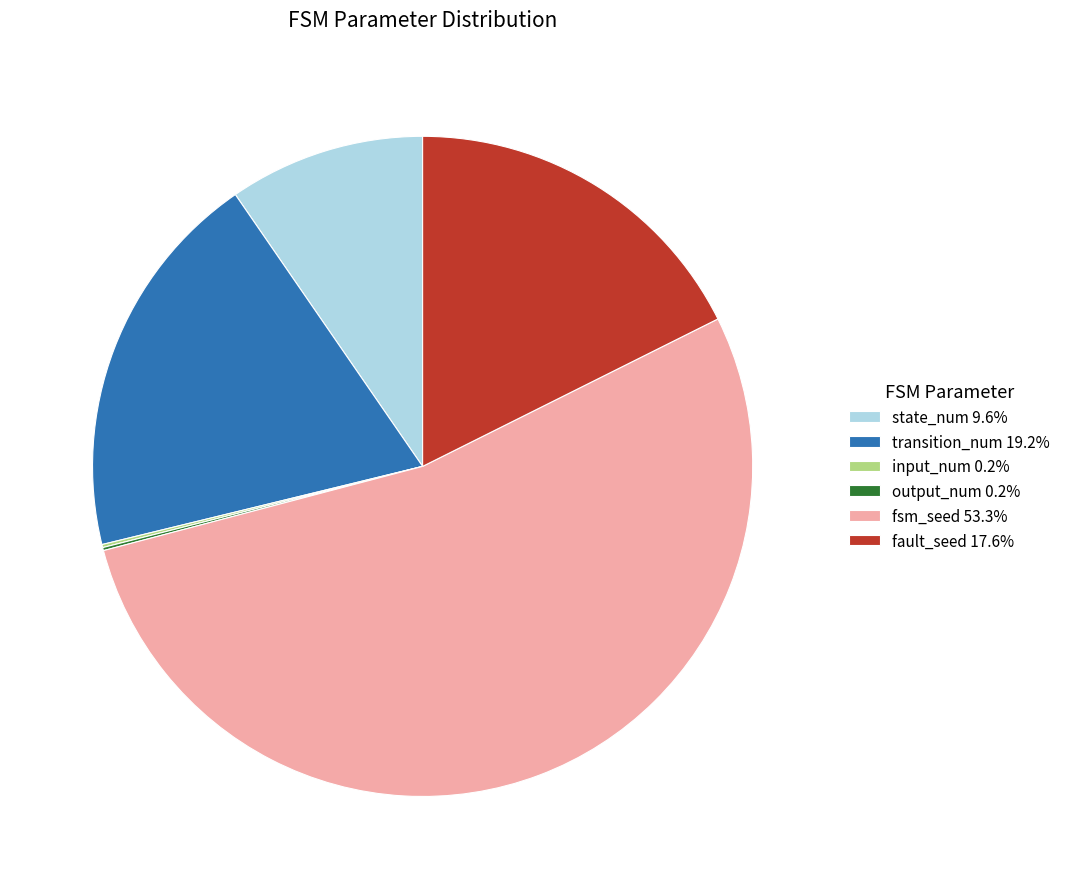

What is the ratio of the value at fault_seed 17.6% to the value at state_num 9.6%?

1.8